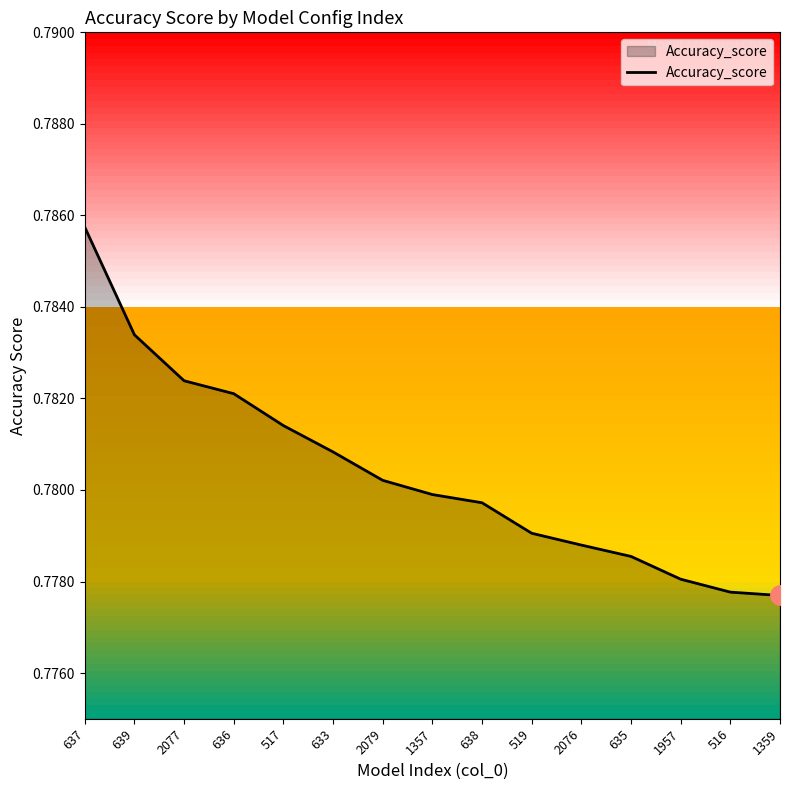

What position from the left is 519?

10